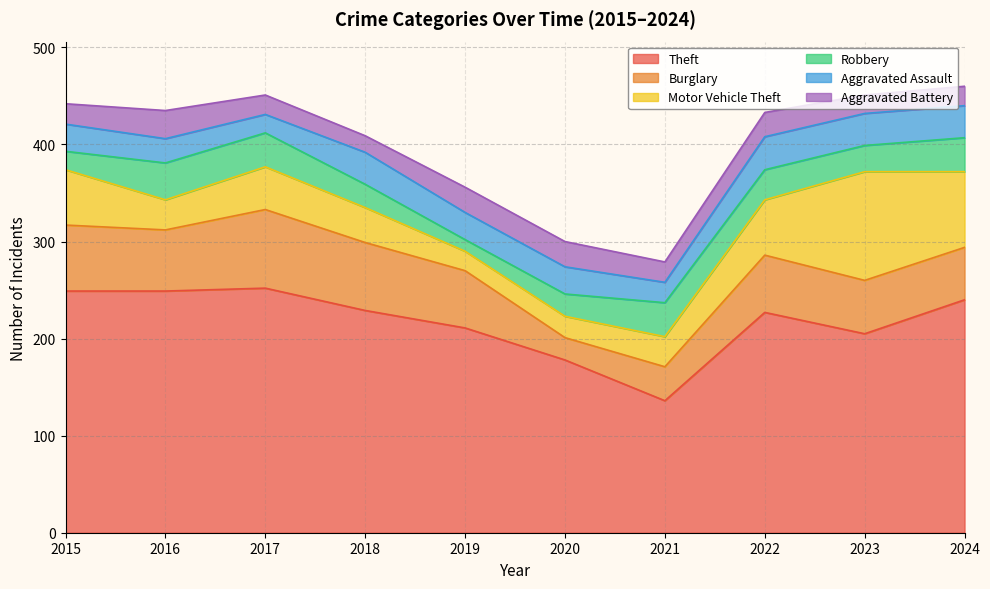

What is the difference between the highest and lowest values at 2023?

186